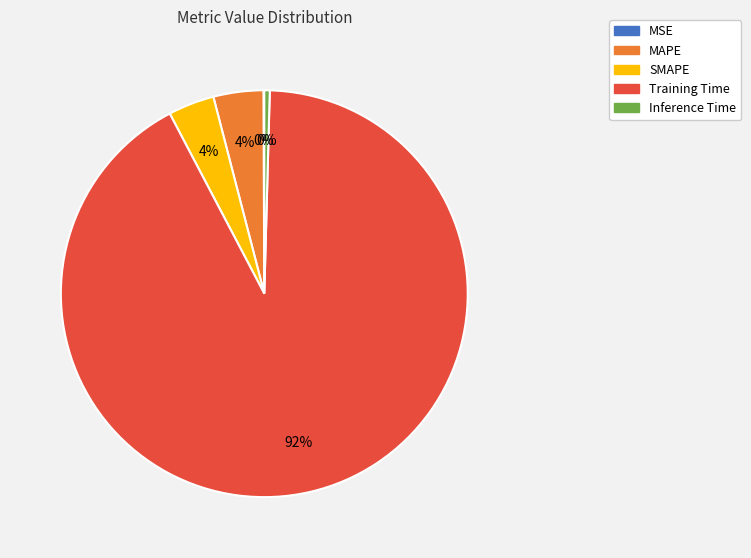

What is the largest slice in the pie chart?

Training Time